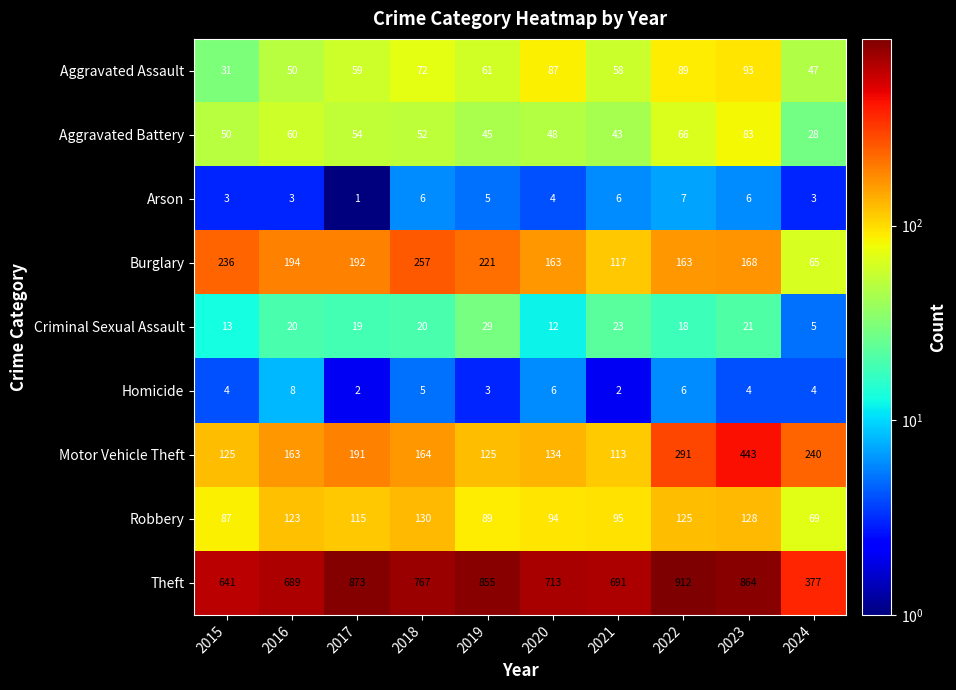

What is the total value across all series at 2016?

1310